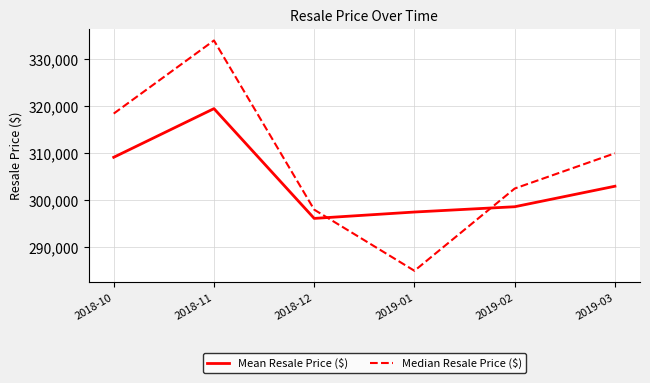

At which label is Mean Resale Price ($) closest to 307821?

2018-10